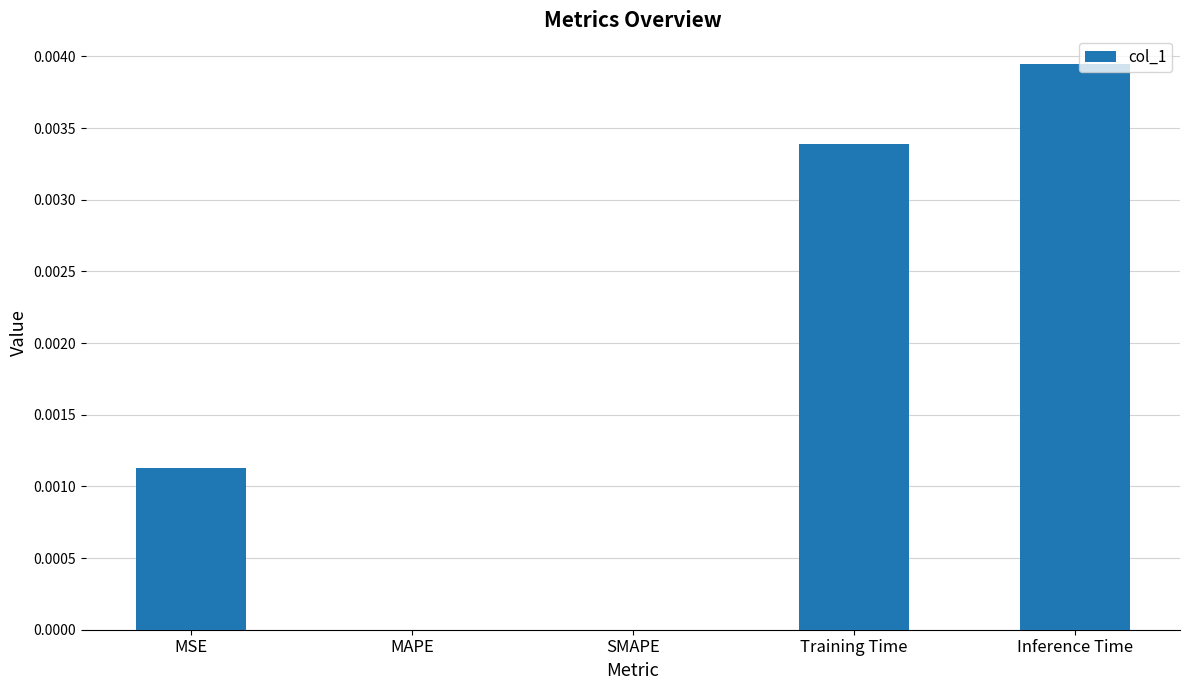

The chart shows a value of 0.0 at MAPE. True or false?

True